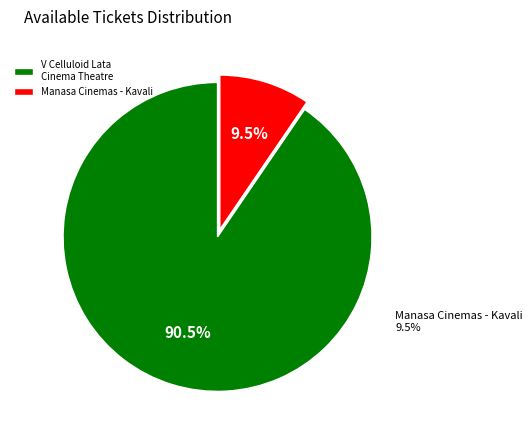

Which category has the smallest portion of the pie?

Manasa Cinemas - Kavali